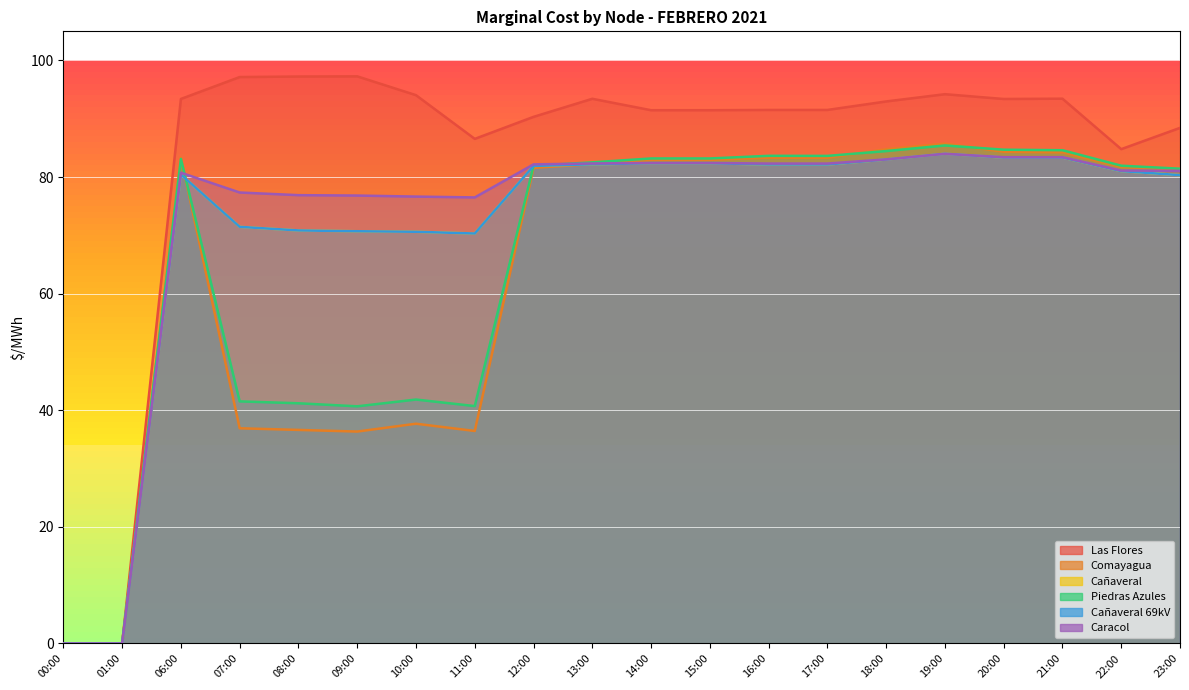

How many lines are shown in the chart?

6